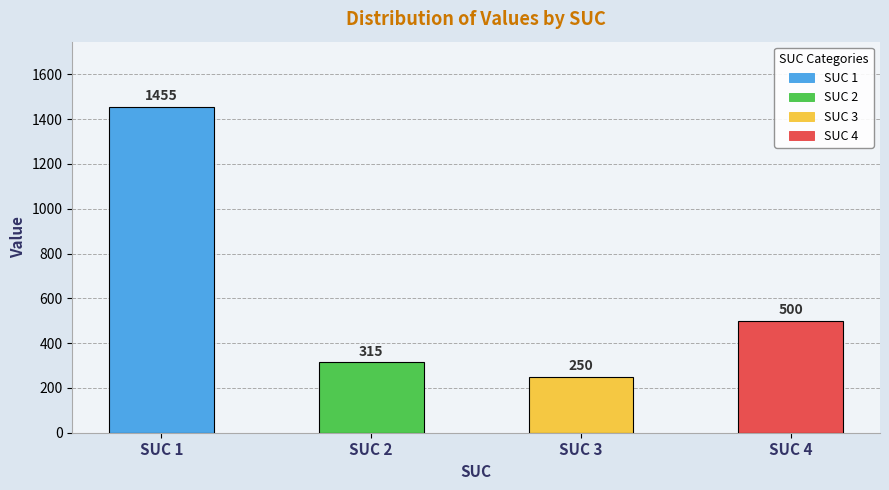

Rank the categories by value from highest to lowest.

SUC 1, SUC 4, SUC 2, SUC 3